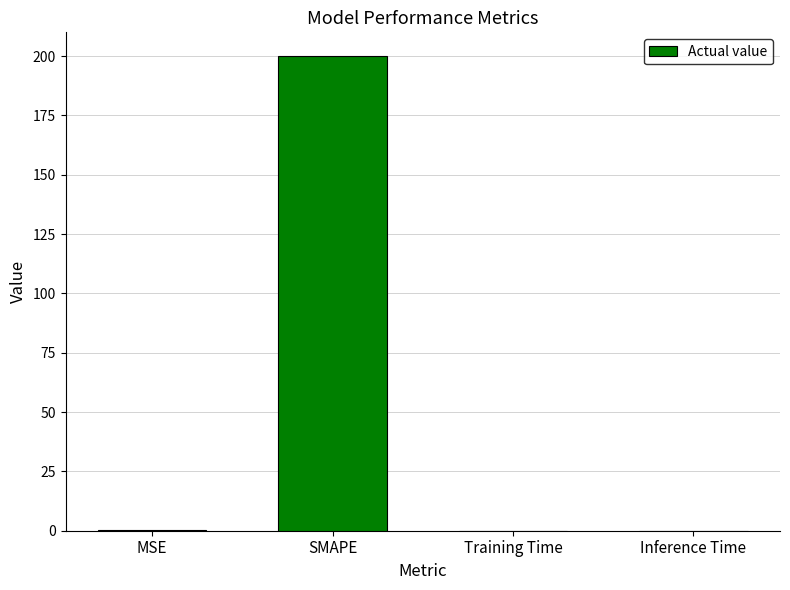

What is the sum of all values?

200.2